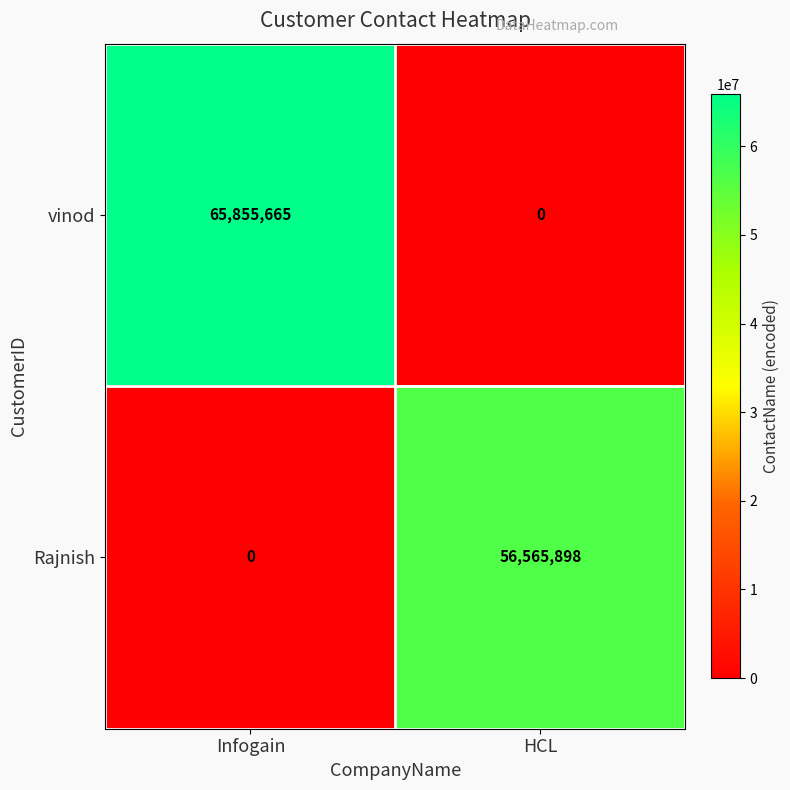

Rank the series by their maximum value, from highest to lowest.

vinod, Rajnish